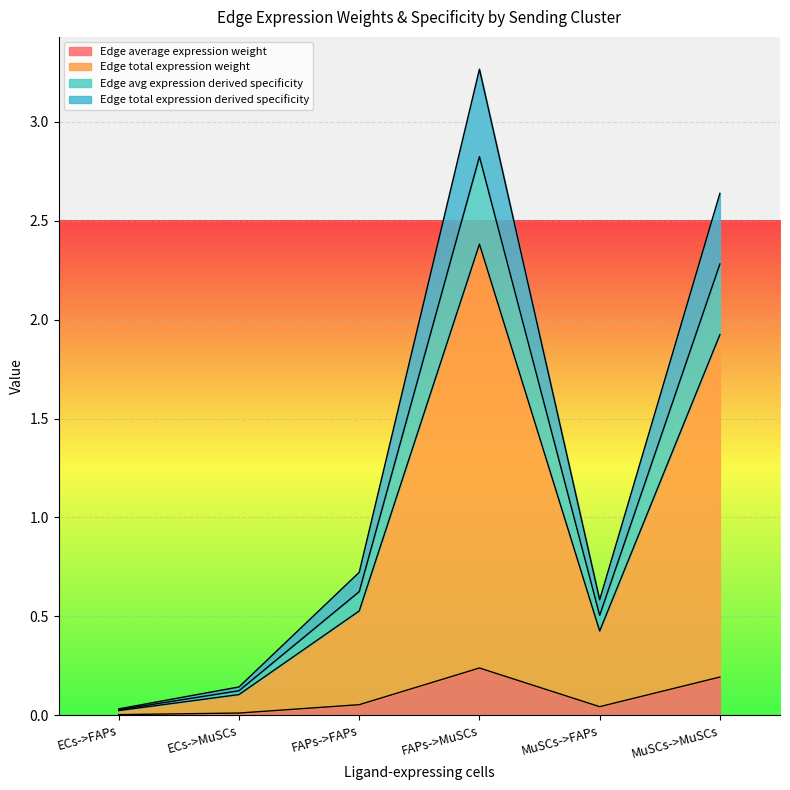

What position from the right is MuSCs->MuSCs?

1